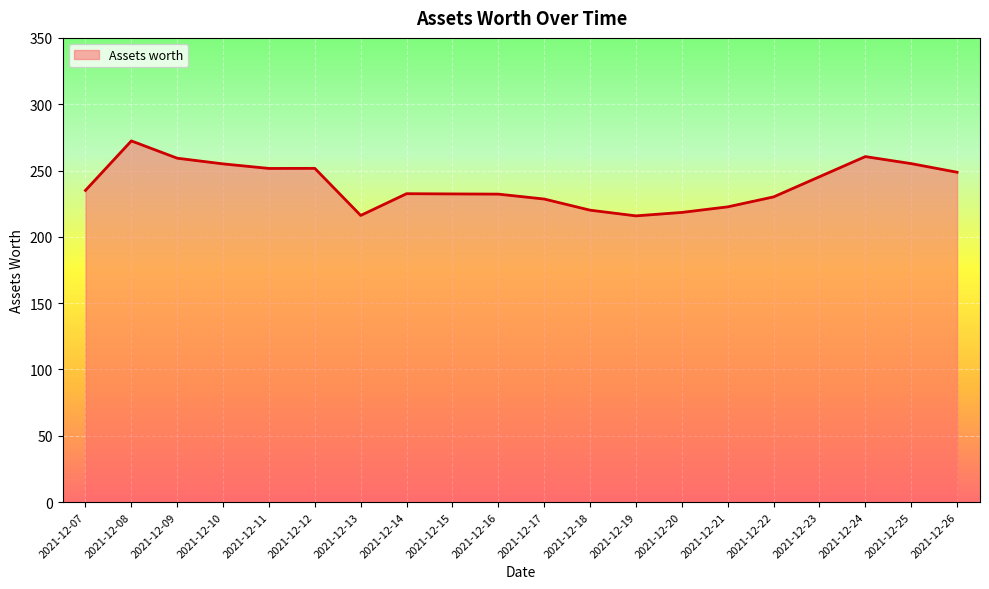

What is the ratio of the value at 2021-12-26 to the value at 2021-12-10?

1.0